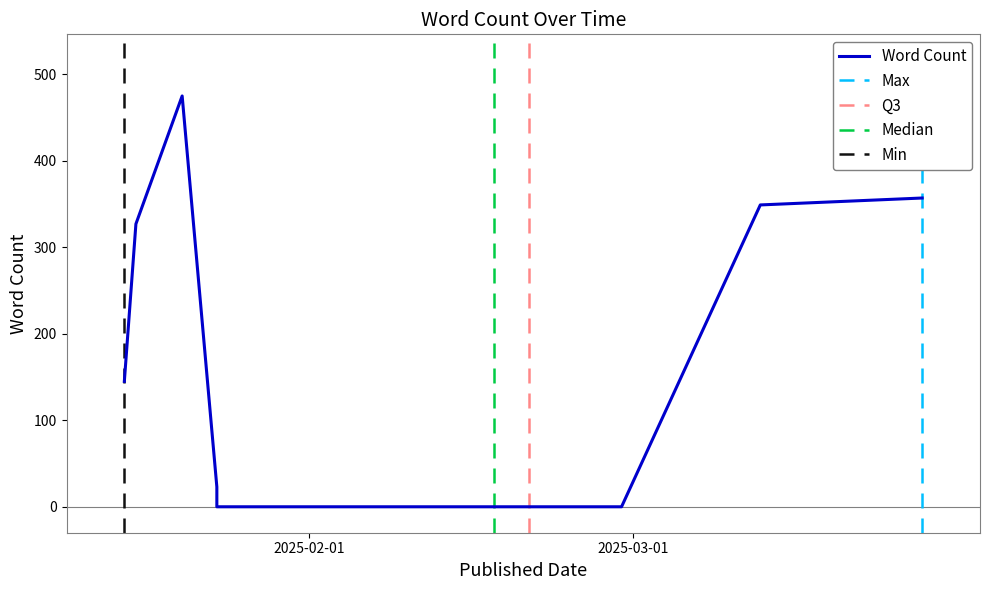

Is it true that the value at 2025-02-20 is 253?

False